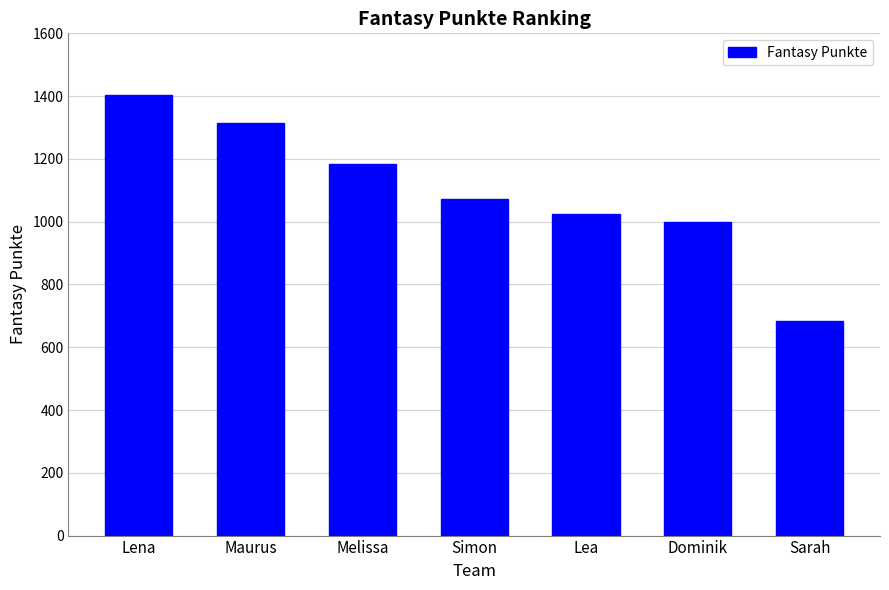

Rank the categories by value from highest to lowest.

Lena, Maurus, Melissa, Simon, Lea, Dominik, Sarah